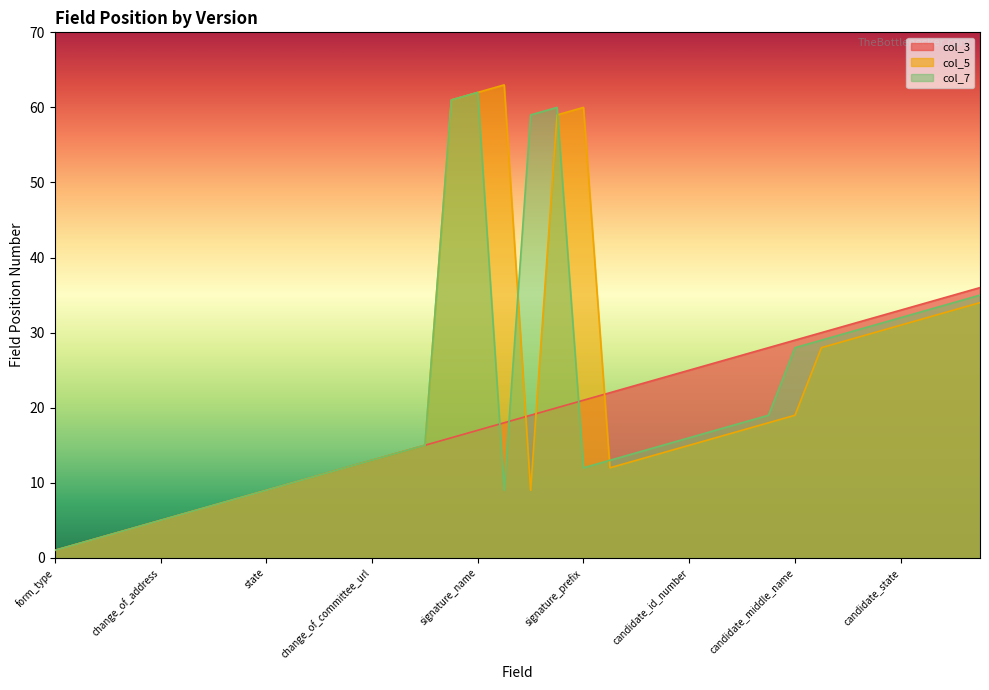

What position from the right is filer_committee_id_number?

35